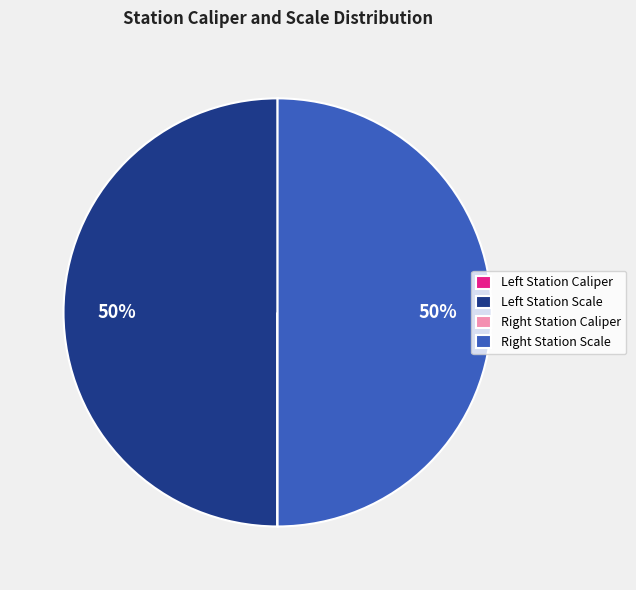

To the nearest percent, what is the difference between the largest and smallest slice percentages?

50%